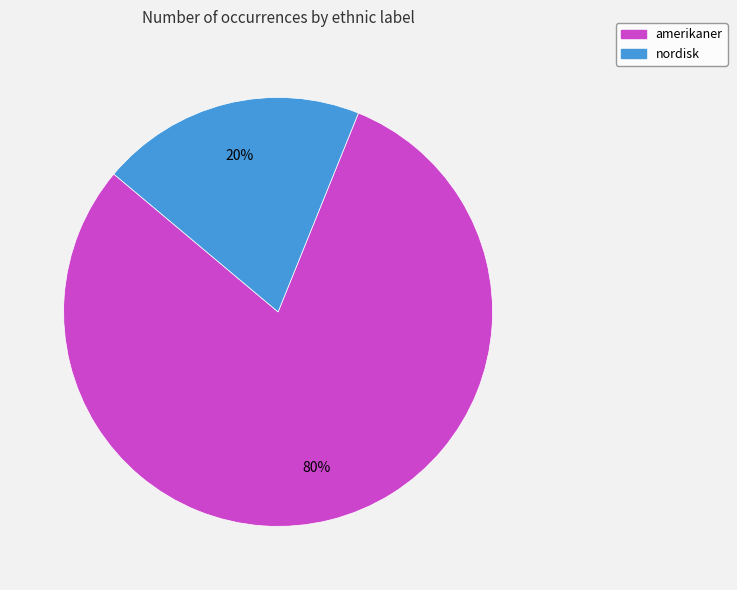

To the nearest percent, what is the average slice percentage?

50%